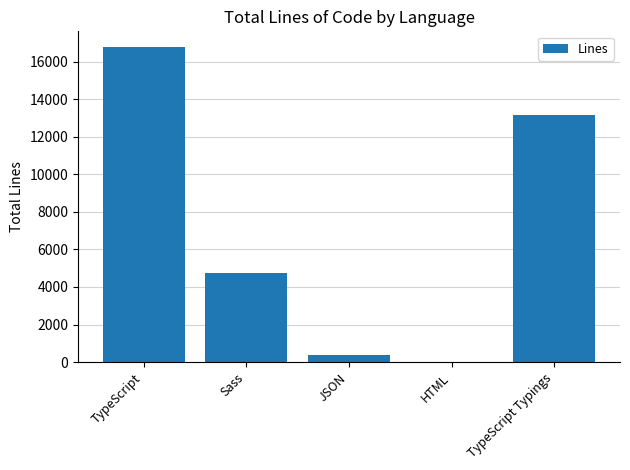

The value at HTML is 3. True or false?

True